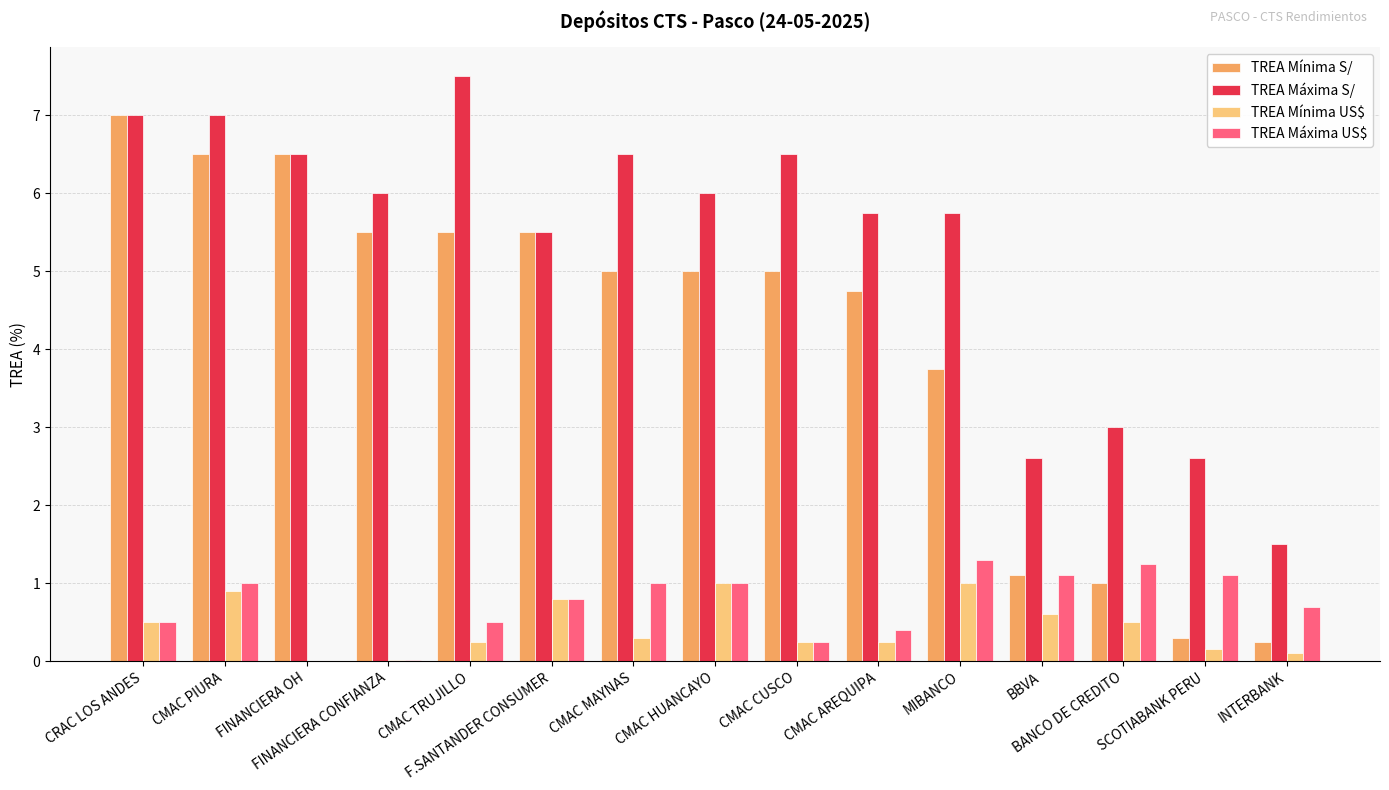

Which series has the largest total across all categories?

TREA Máxima S/